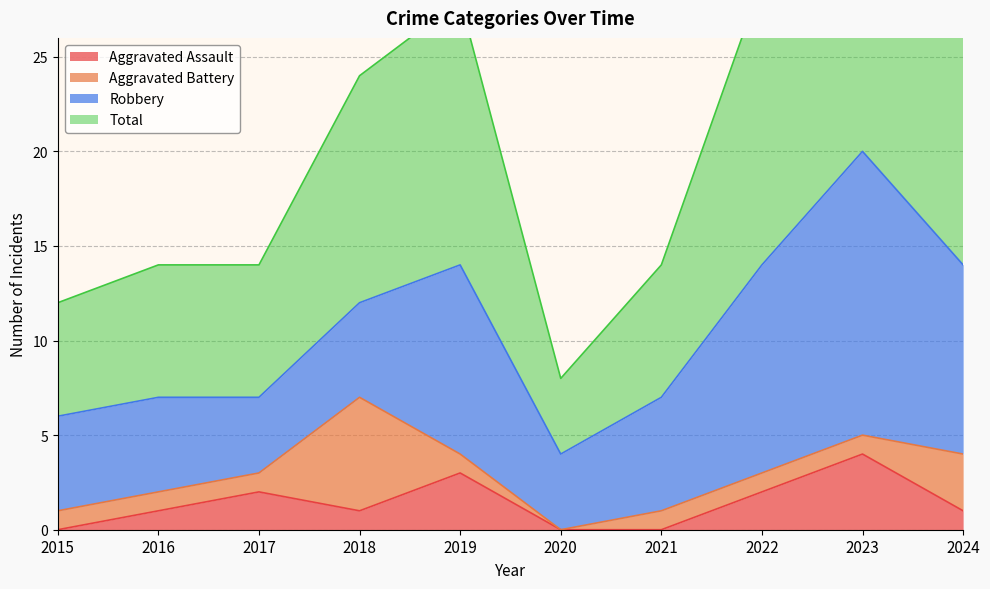

How many Aggravated Assault values are between 0 and 2?

8